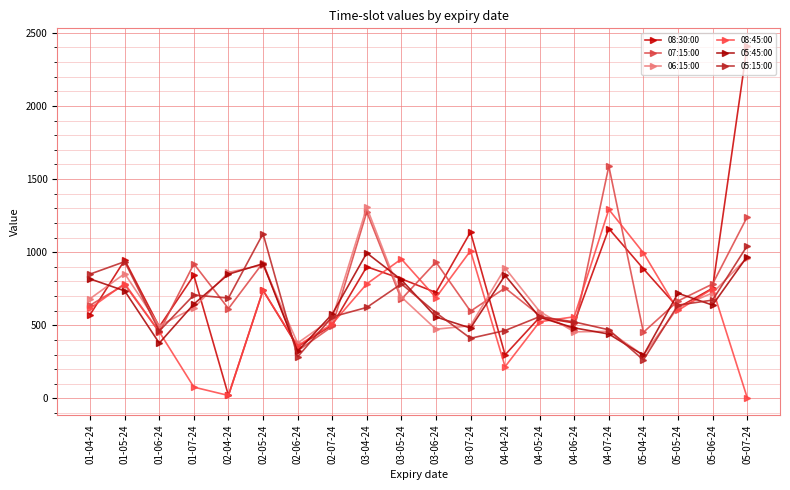

What is the difference between the second highest and minimum values in the 07:15:00 series?

950.0